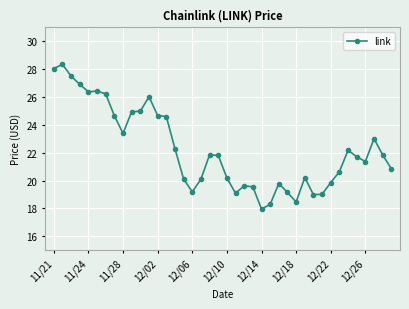

What is the difference between the maximum and minimum values?

10.4